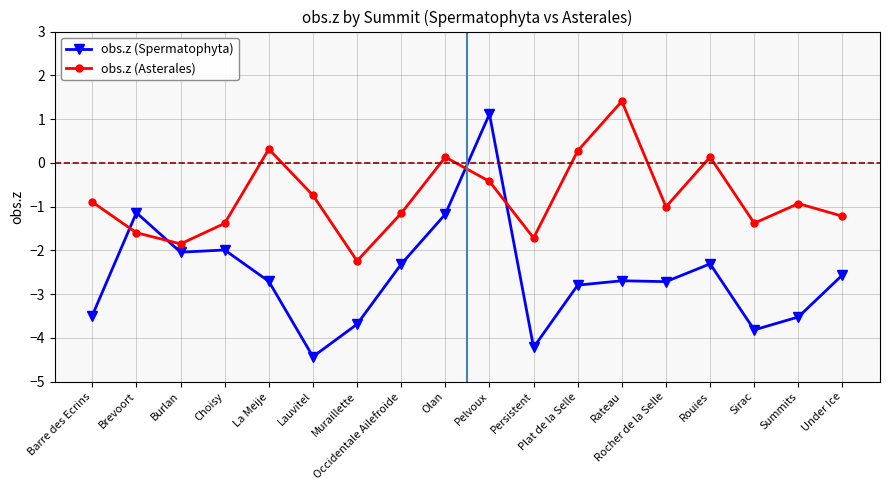

Where is the first local maximum for obs.z (Asterales)?

La Meije